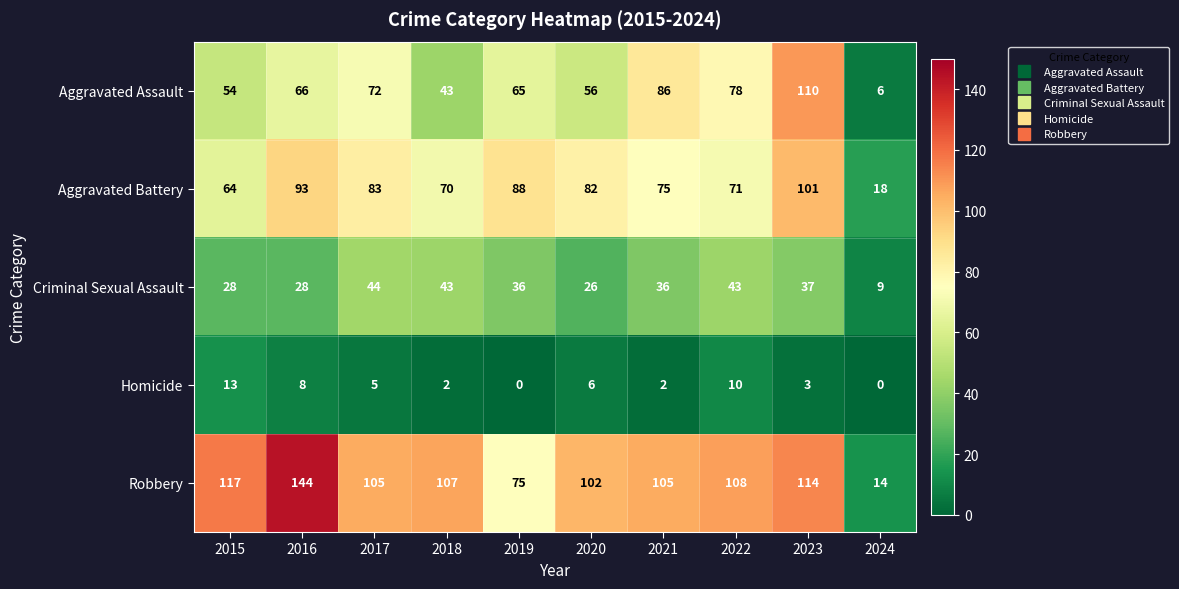

Rank the series at 2019 from highest to lowest value.

Aggravated Battery, Robbery, Aggravated Assault, Criminal Sexual Assault, Homicide